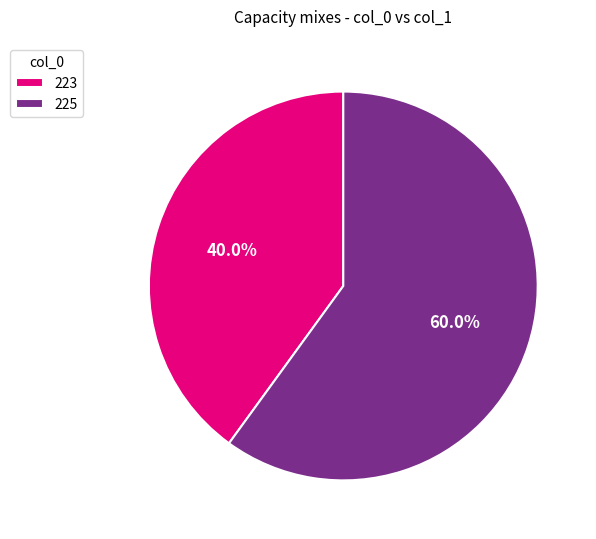

To the nearest percent, what is the combined percentage of 225 and 223?

100%